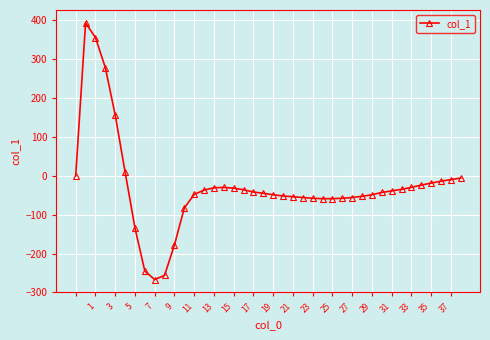

True or false: there are more than 0 points higher than both neighbors.

True